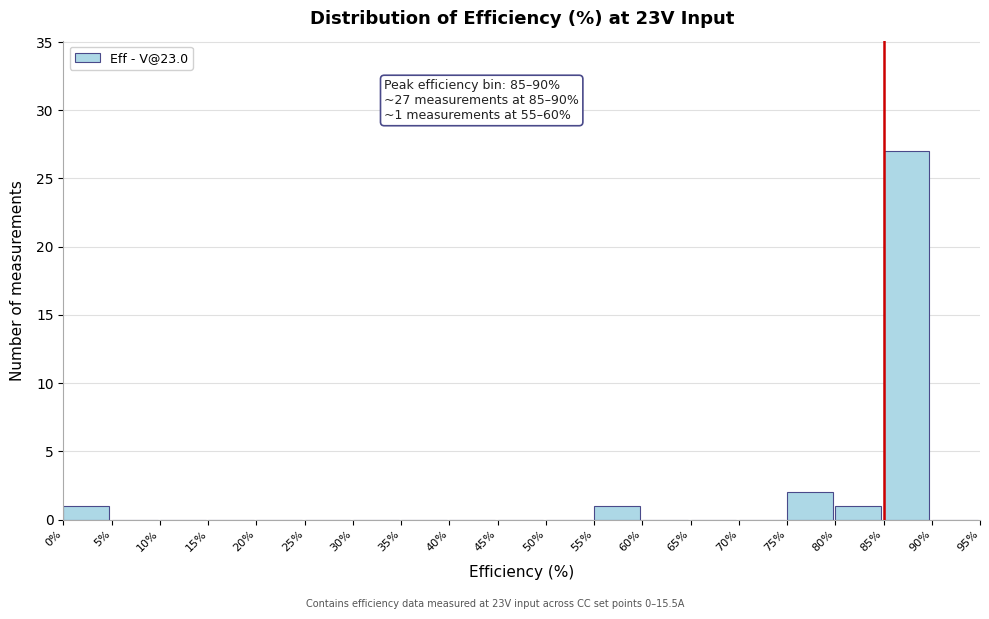

Over which range of the x-axis is the bar tallest?

85% to 90%